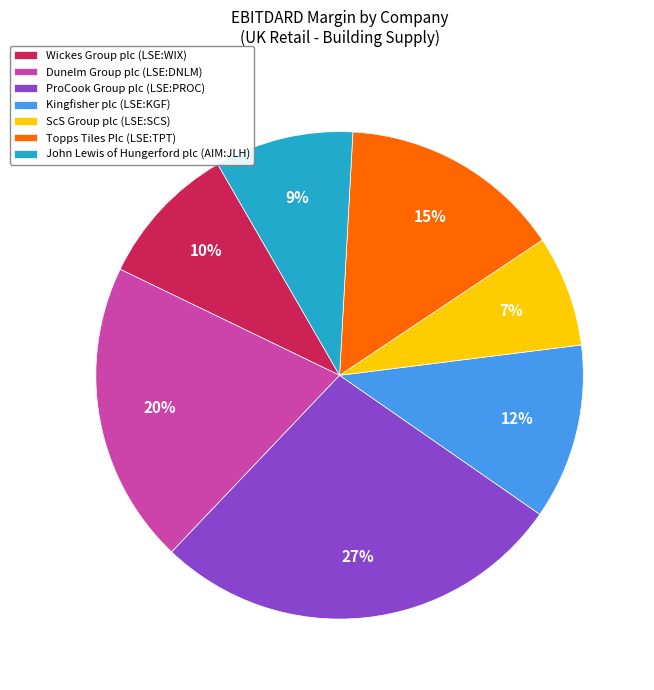

Count the number of slices in the pie.

7